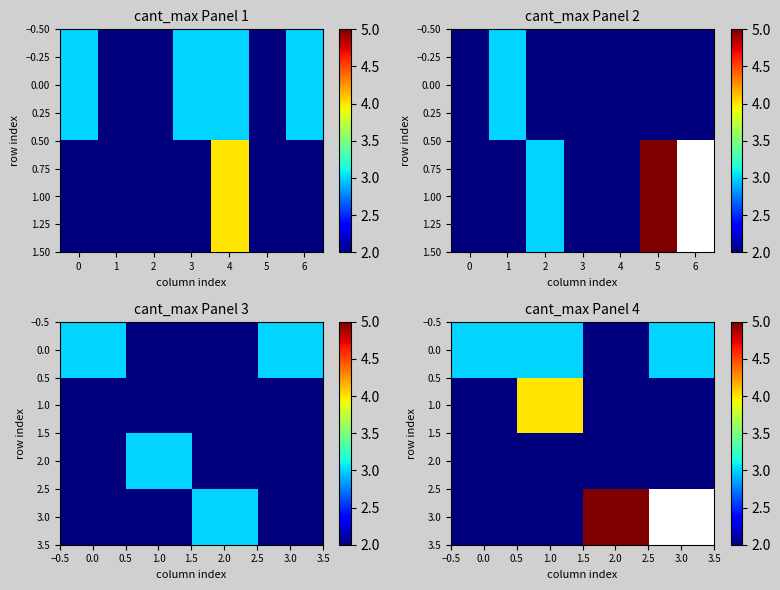

Which series has the largest range (max minus min)?

3.0